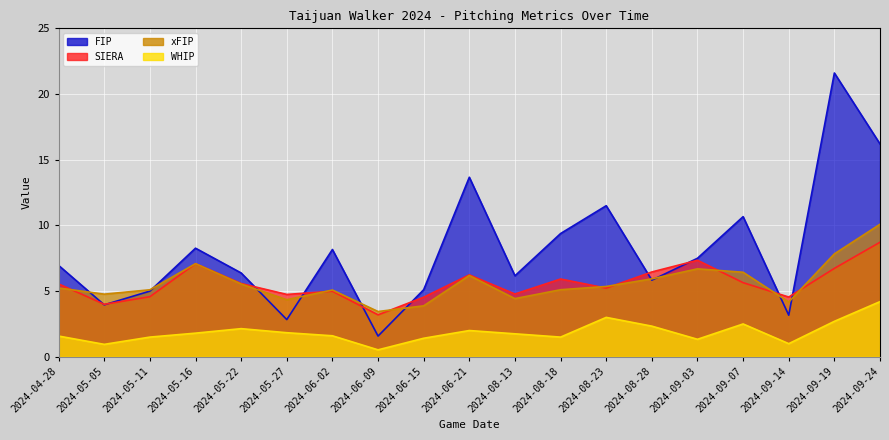

True or false: WHIP has a value of 1.3 at 2024-08-23.

False